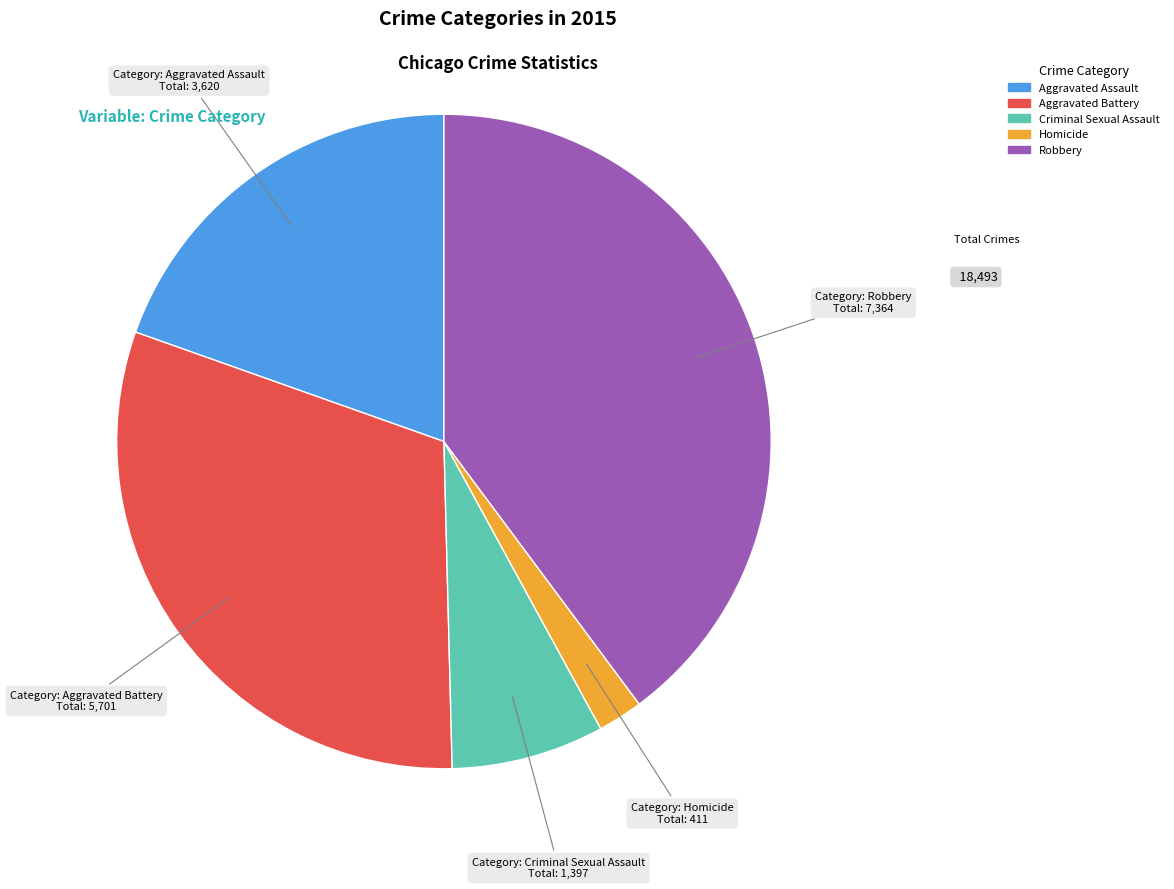

How many segments does this pie chart have?

5